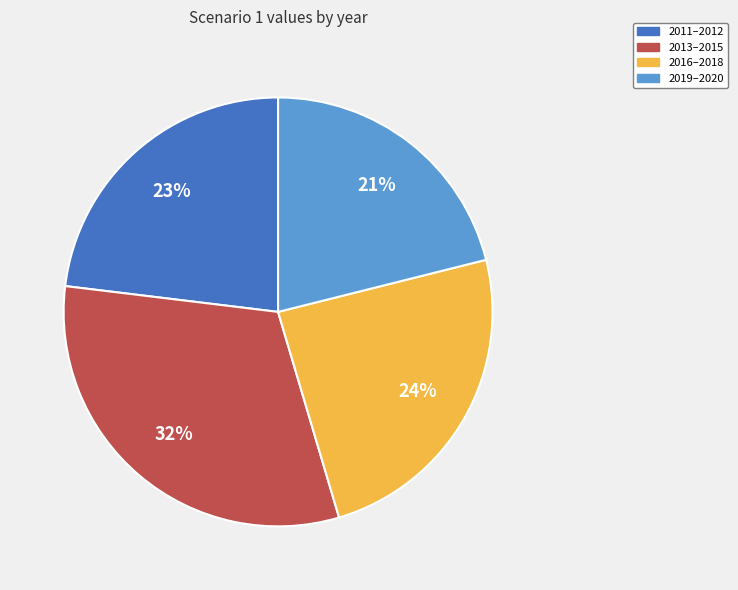

To the nearest percent, what is the average slice percentage?

25%